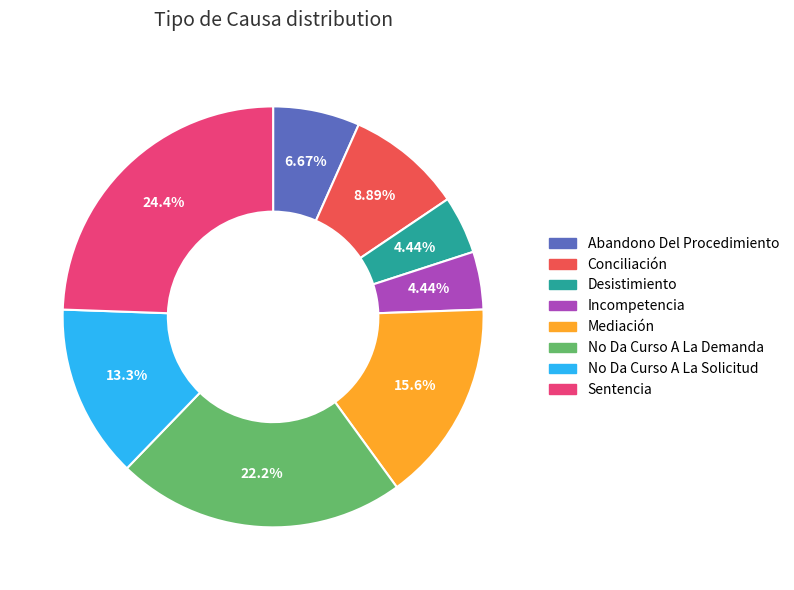

The Conciliación slice represents 1% of the pie. True or false?

False